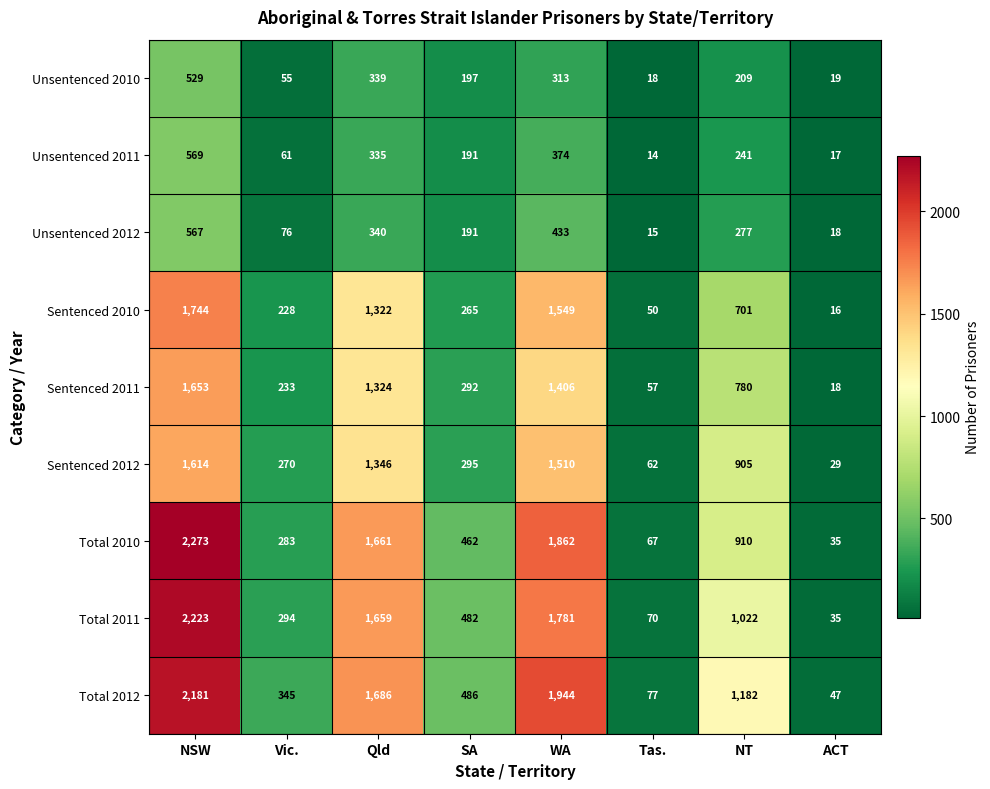

What is the maximum value for Sentenced 2010?

1744